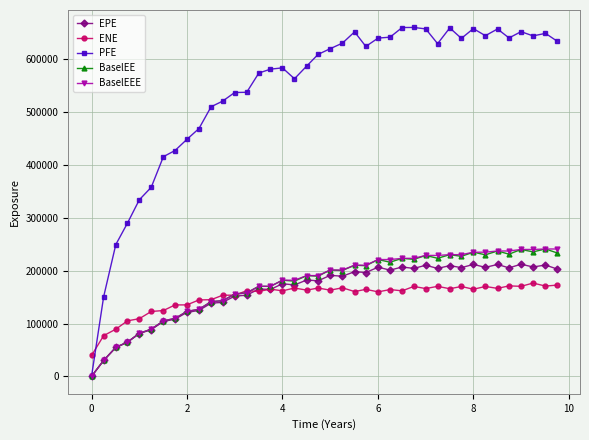

Which series has the largest total across all categories?

PFE